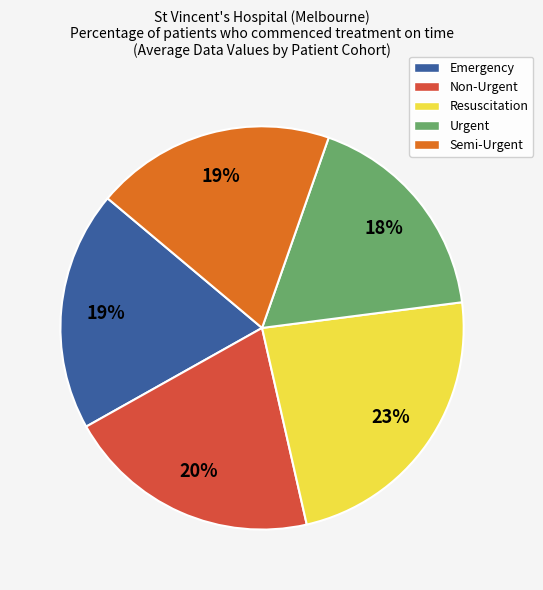

Count the number of slices in the pie.

5